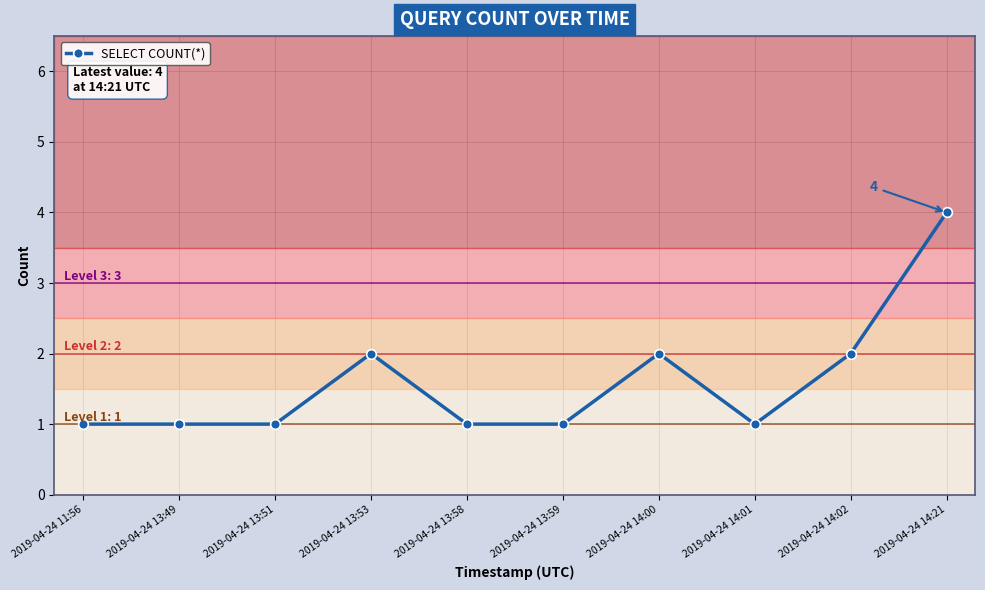

How many distinct data groups are displayed?

1